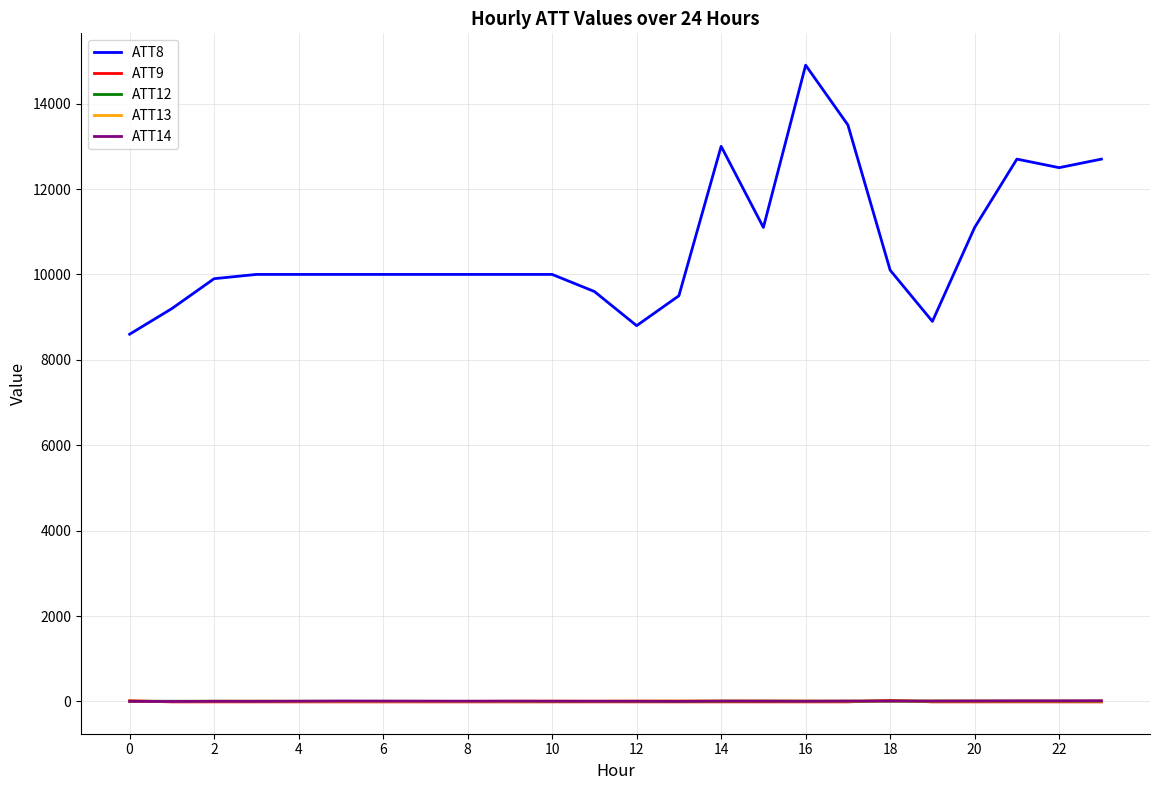

Which series has the largest range (max minus min)?

ATT8